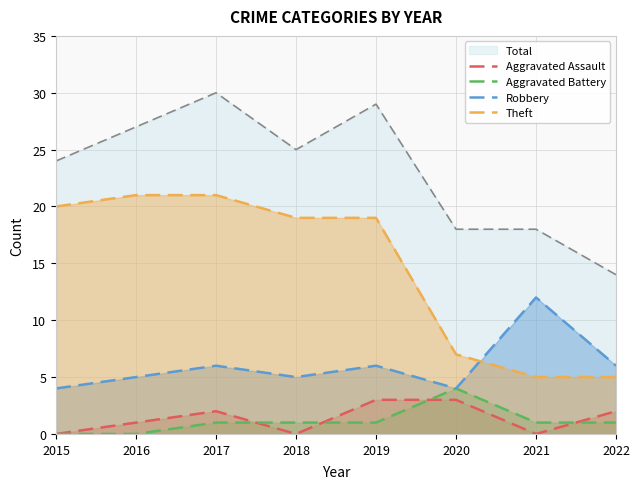

Which category has the highest value across all series?

2016